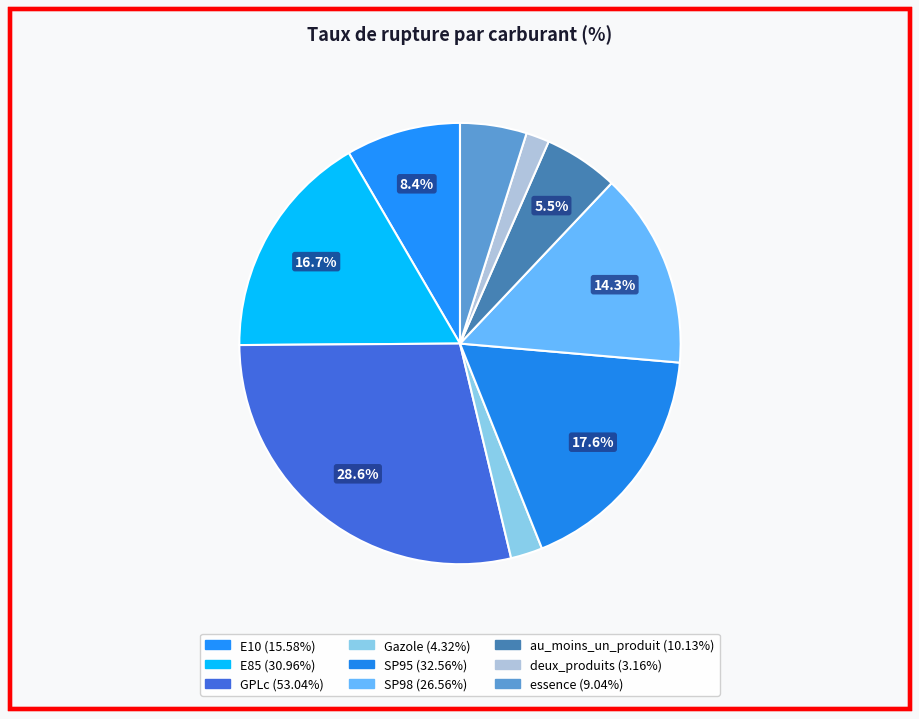

Which category has the smallest portion of the pie?

deux_produits